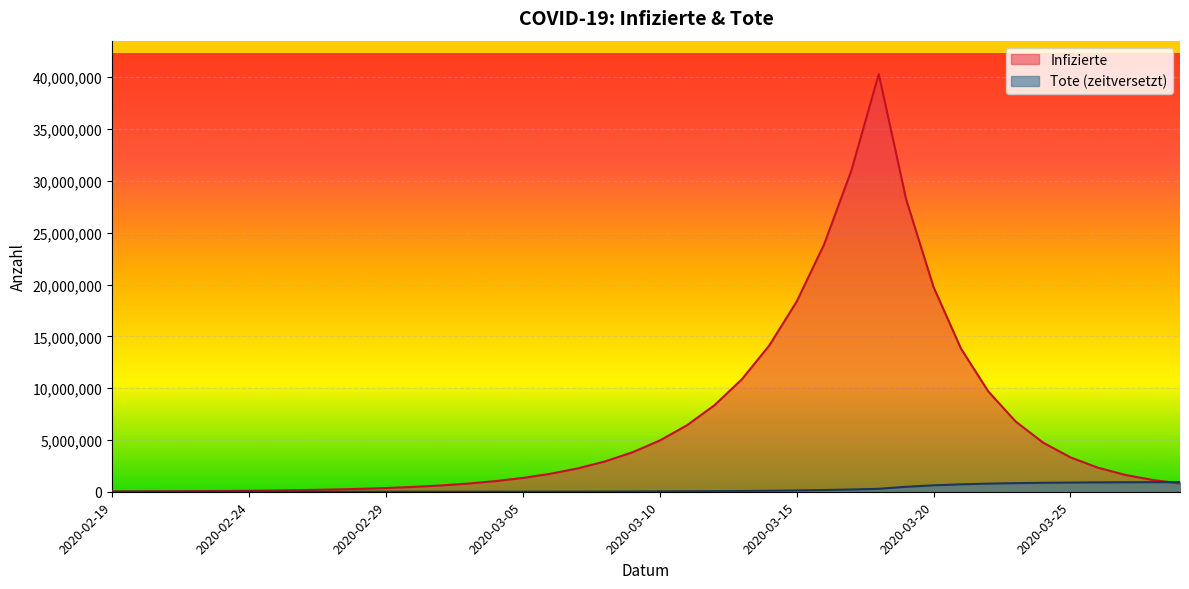

True or false: Tote (zeitversetzt) has more than 2 points higher than both neighbors.

False